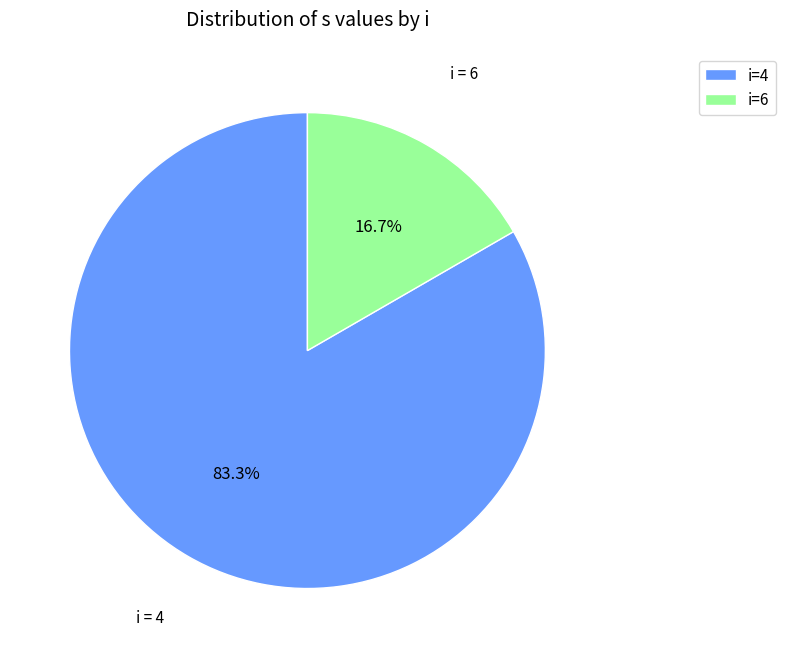

What is the total percentage of i=6 and i=4?

100.0%